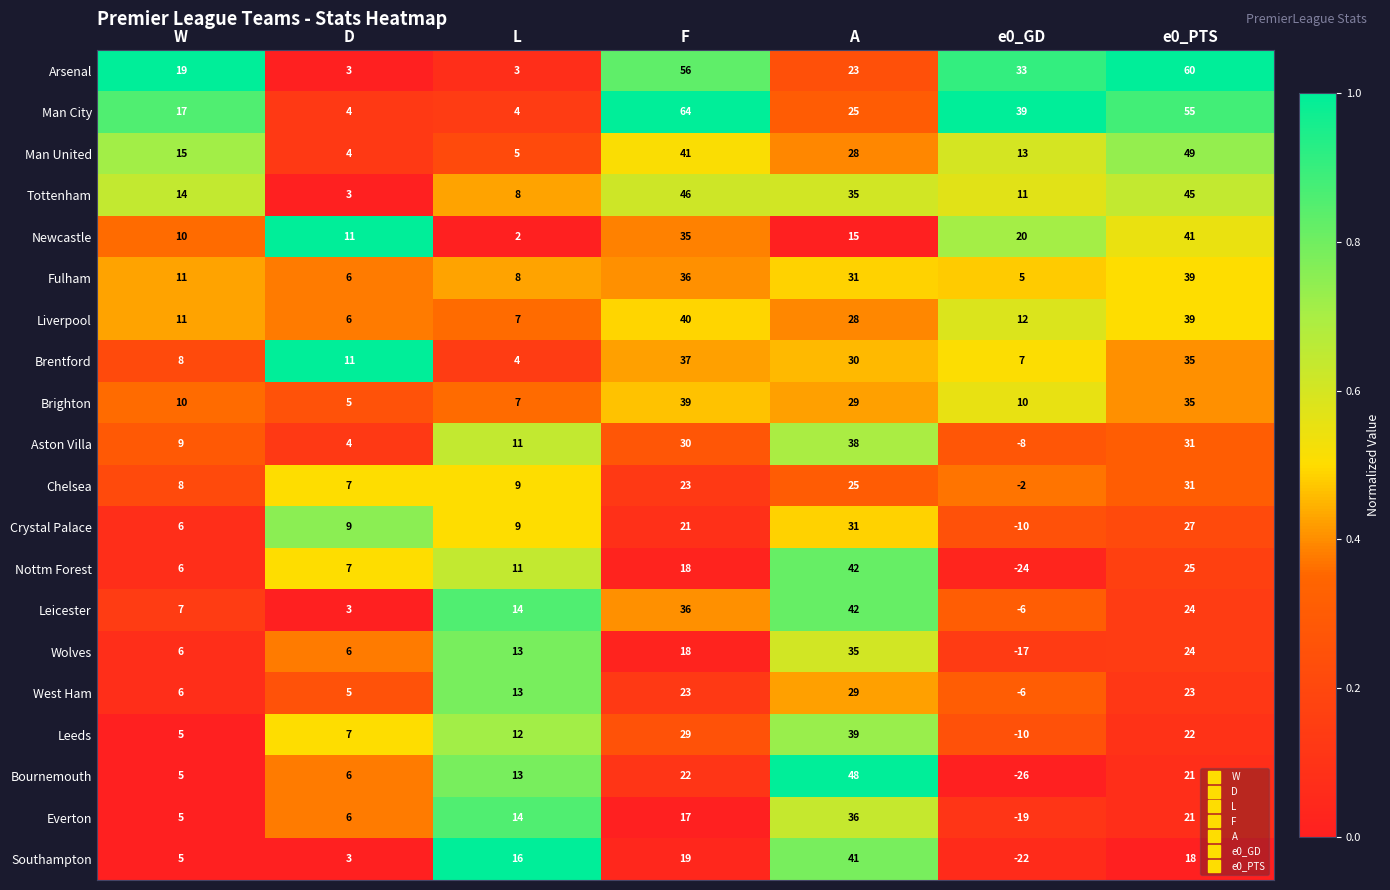

At which category is the sum across all series the highest?

e0_PTS